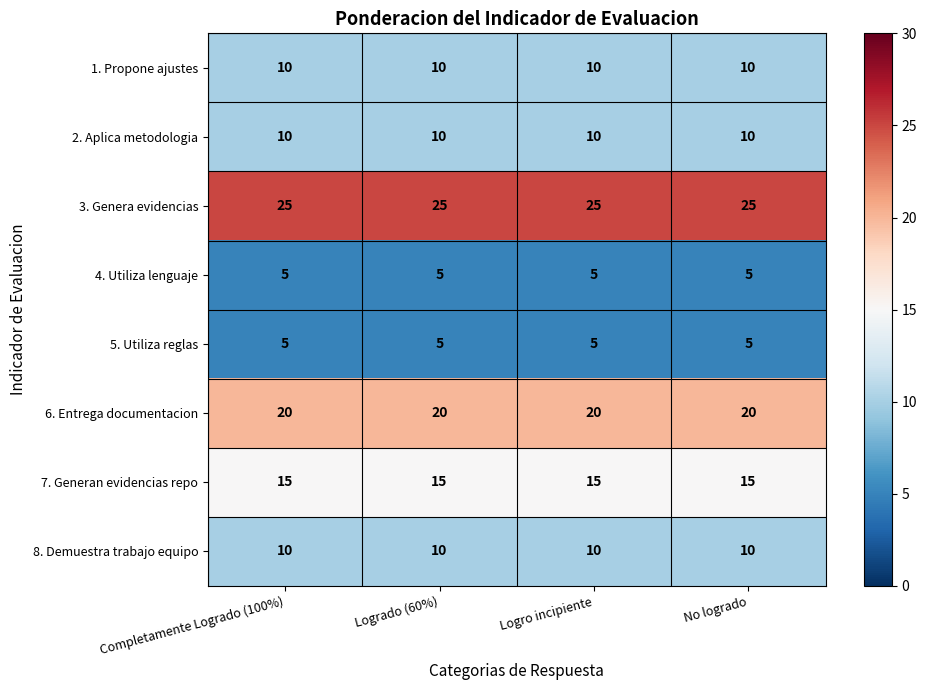

What is the total value across all series at Completamente Logrado (100%)?

100